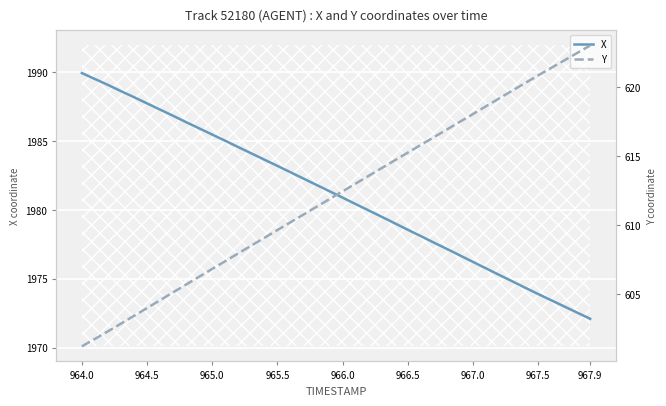

The X series shows 889.7 at 964.5. True or false?

False